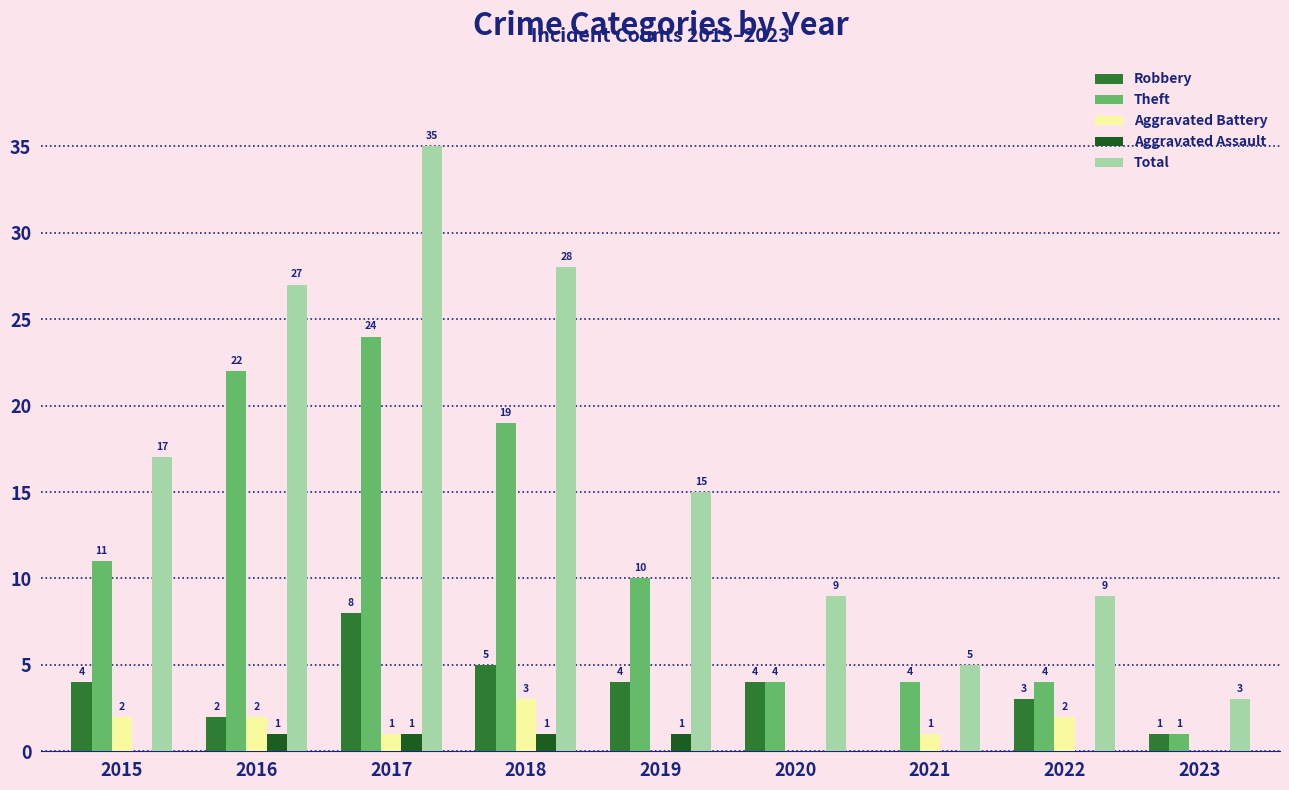

What is the total value across all series at 2016?

54